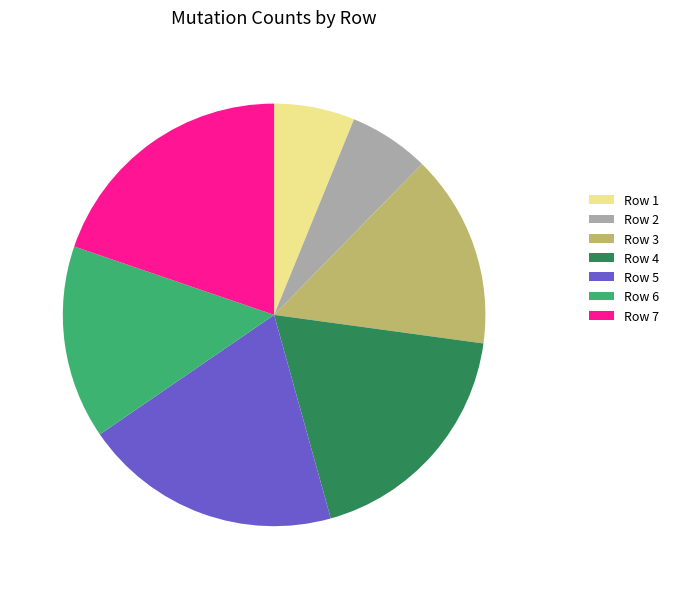

How many slices are in this pie chart?

7